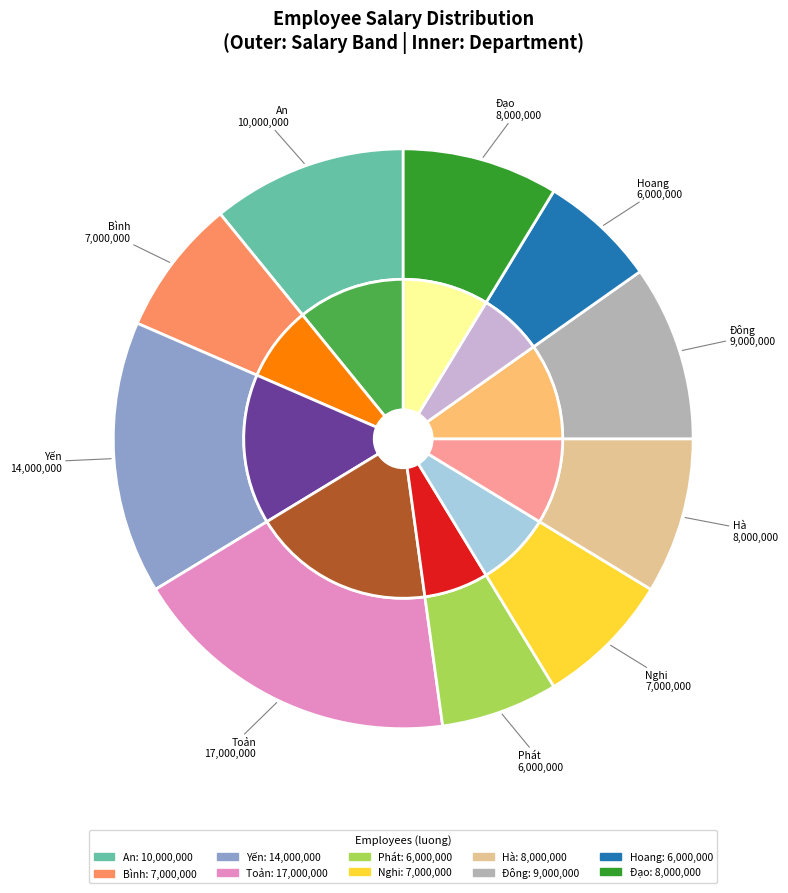

To the nearest percent, what is the combined percentage of Nguyễn Hữu Hà and Tòng Hoang?

15%